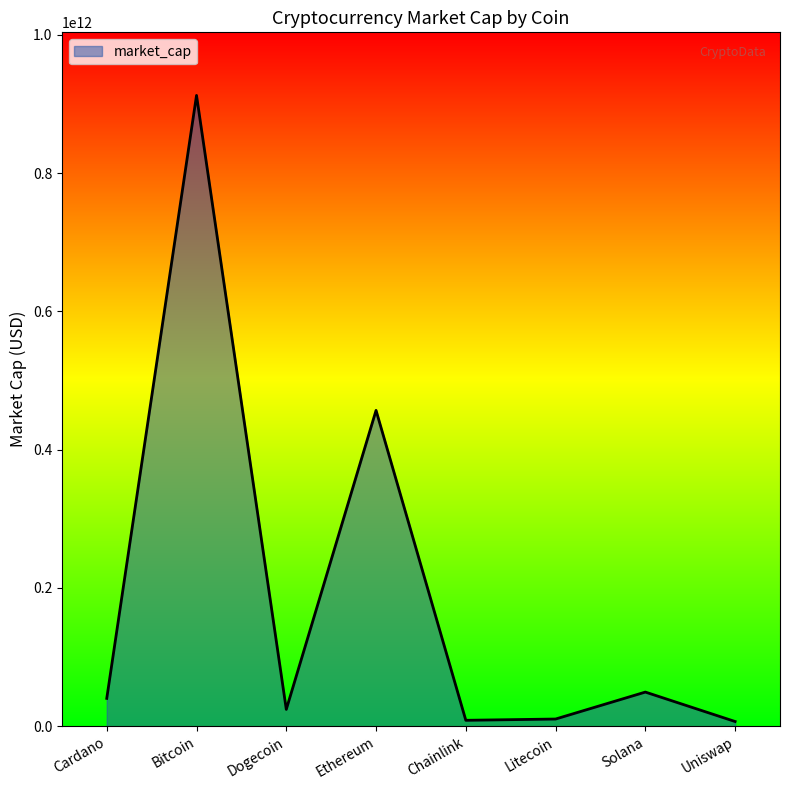

Between Cardano and Ethereum, which is larger?

Ethereum